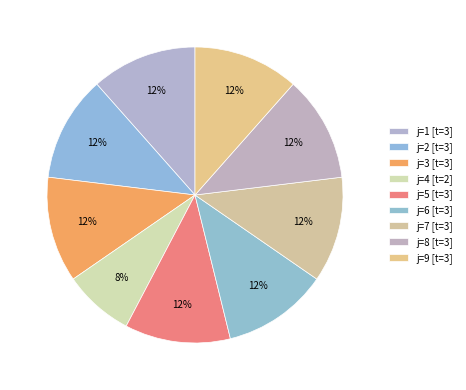

Count the number of slices in the pie.

9